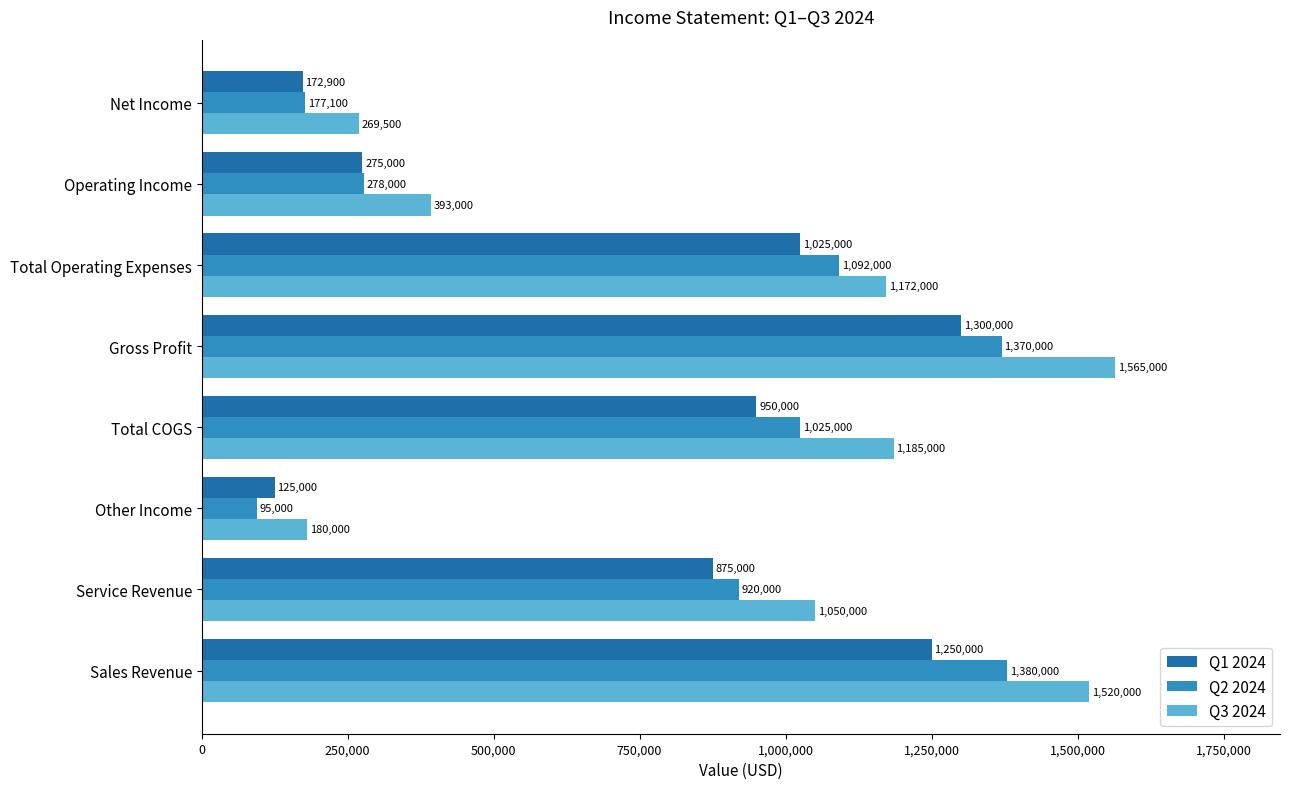

List the series in order of their peak value, lowest first.

Q1 2024, Q2 2024, Q3 2024